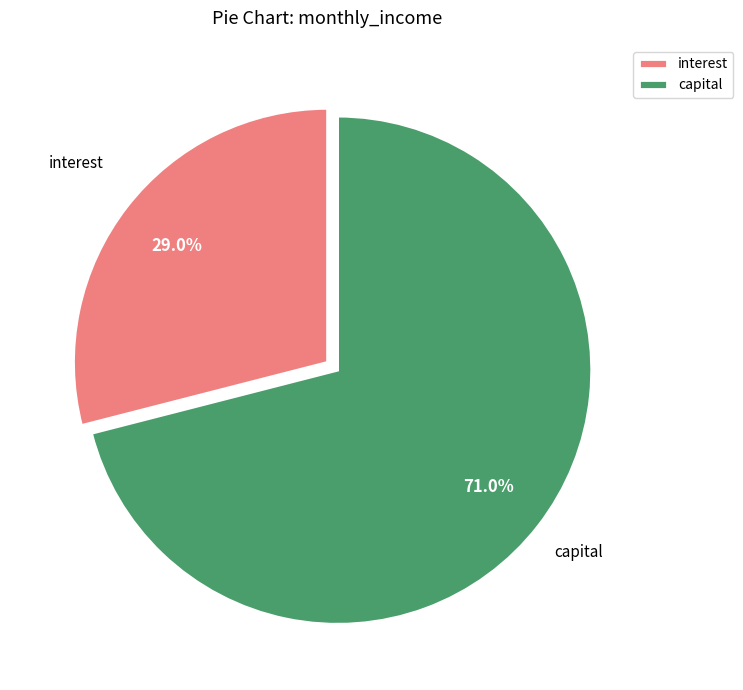

Between interest and capital, which is larger?

capital